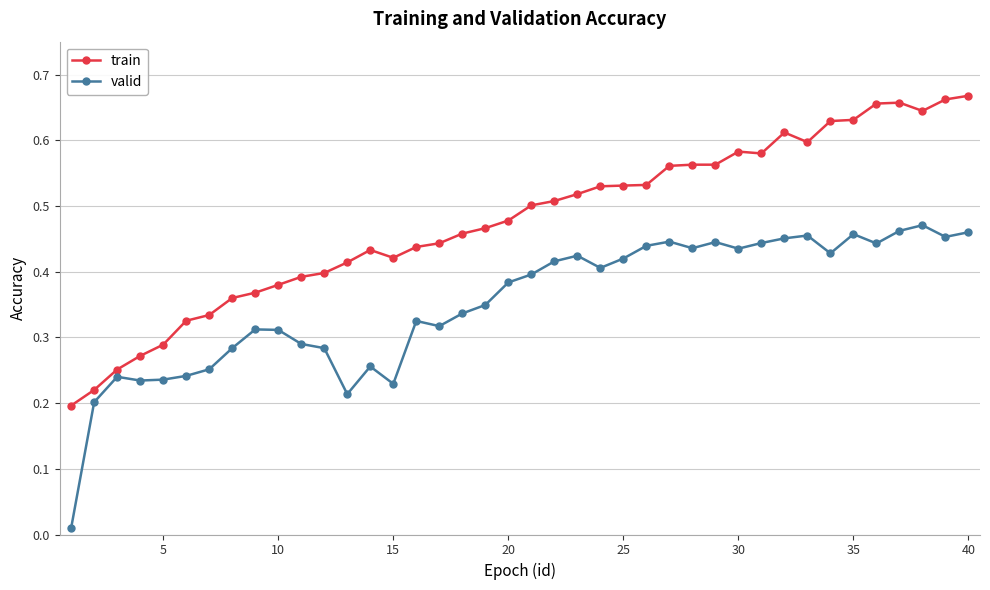

What is the sum of all valid values?

14.1